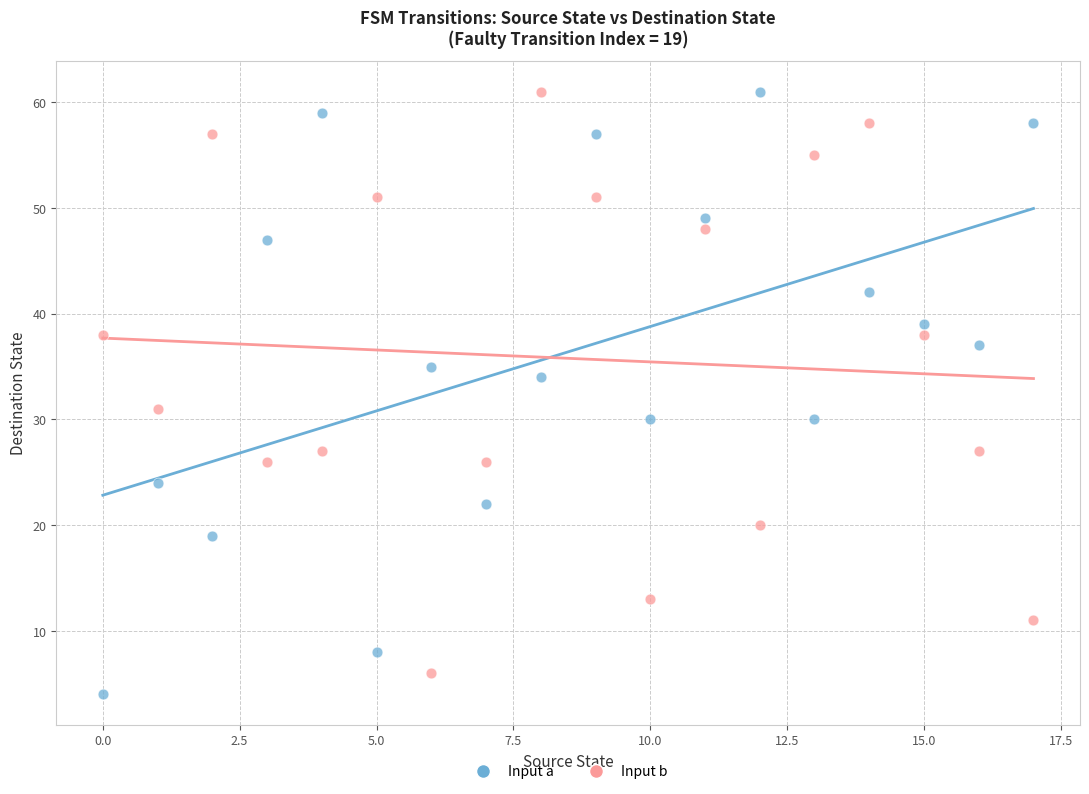

Across all data points, what is the range of Y values (max minus min)?

57